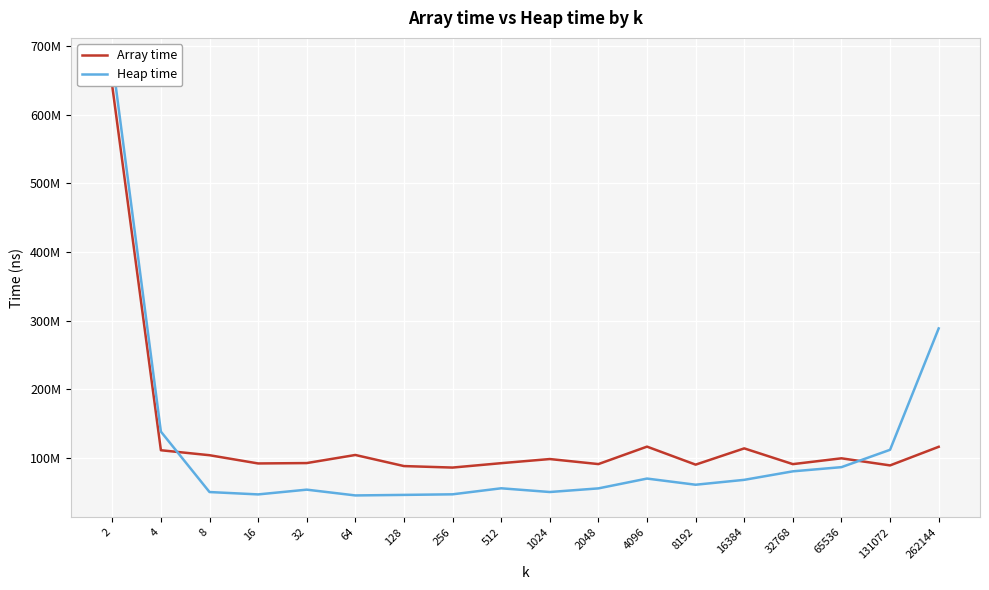

The value of Heap time at 4 is 216907322. True or false?

False